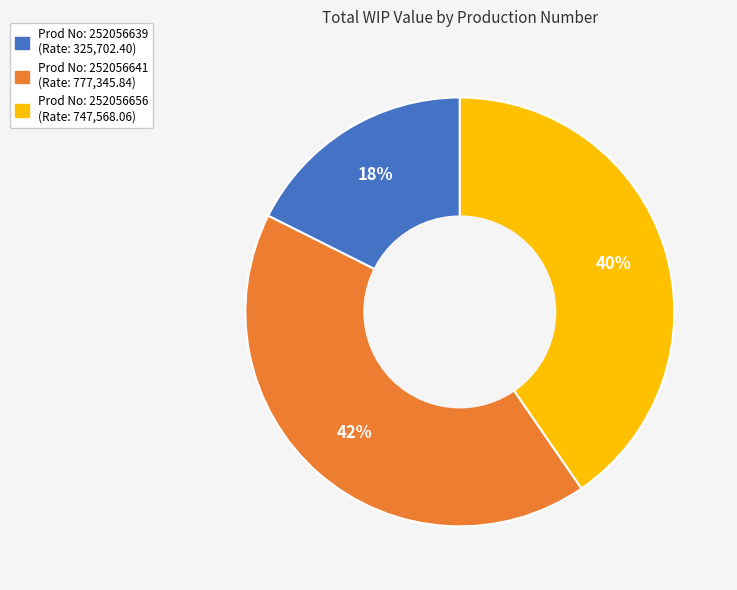

To the nearest percent, what is the average slice percentage?

33%